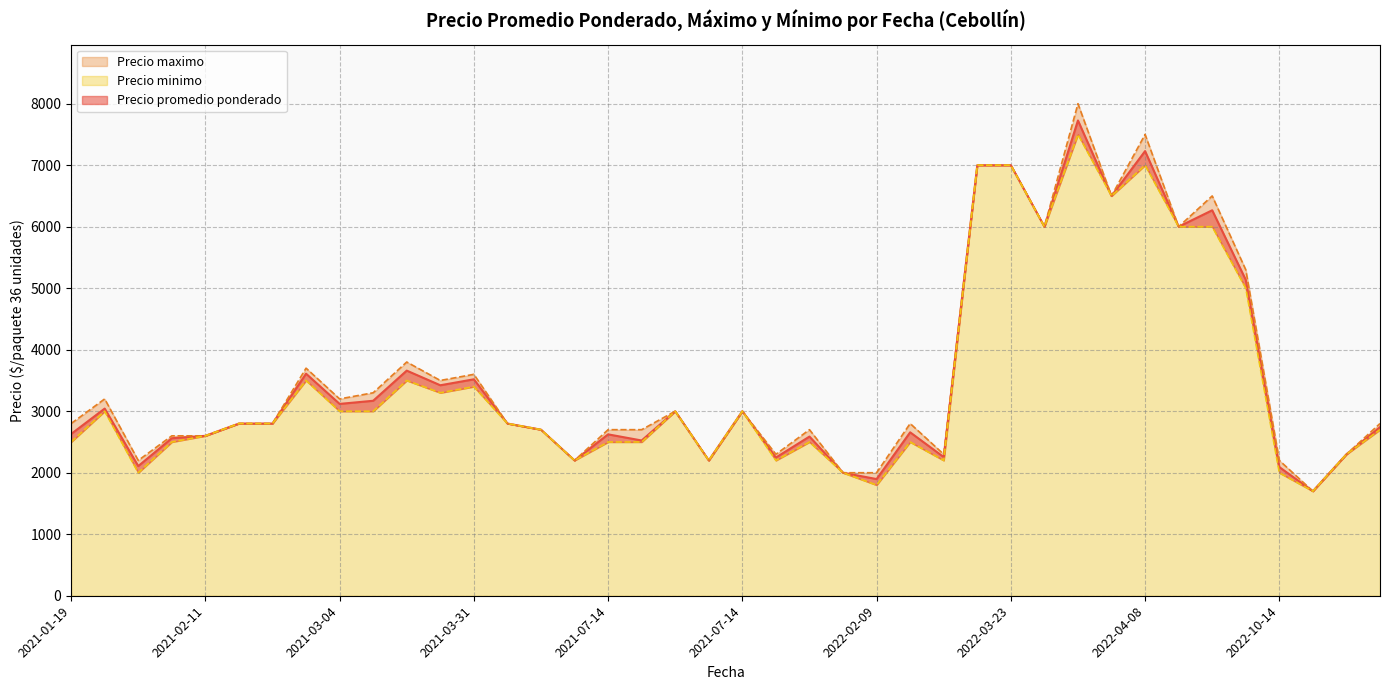

True or false: Precio minimo and Precio promedio ponderado cross at least once.

False